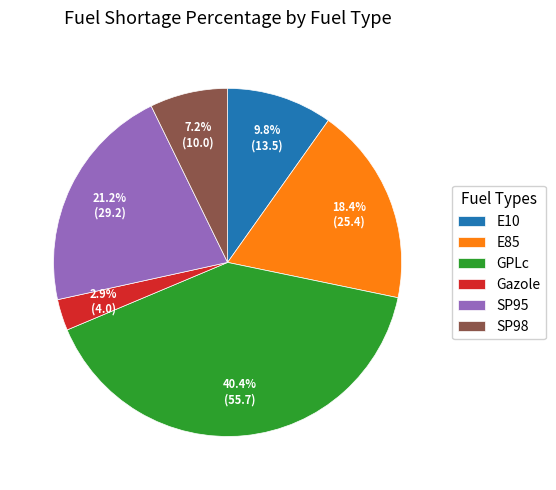

The GPLc slice represents 48% of the pie. True or false?

False